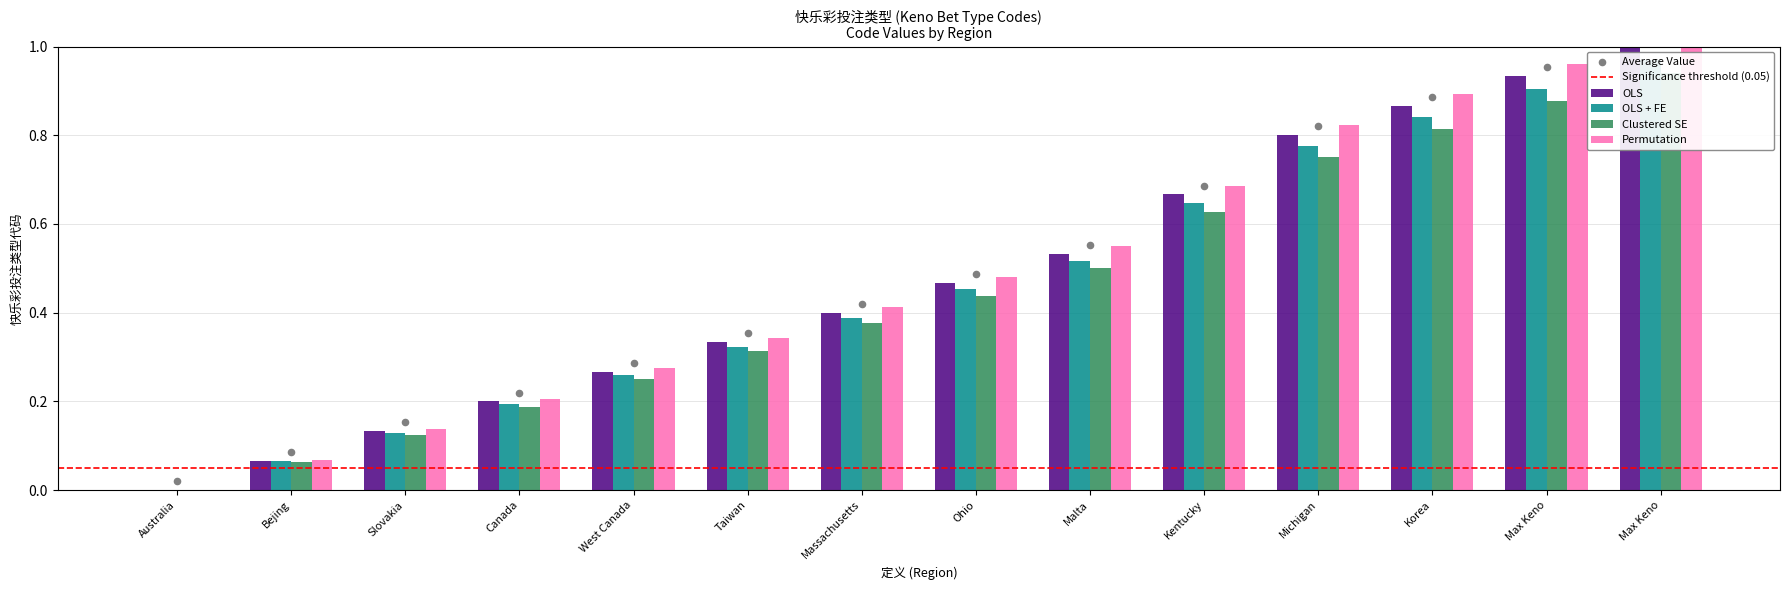

What are all the series names shown in the legend?

OLS, OLS + FE, Clustered SE, Permutation